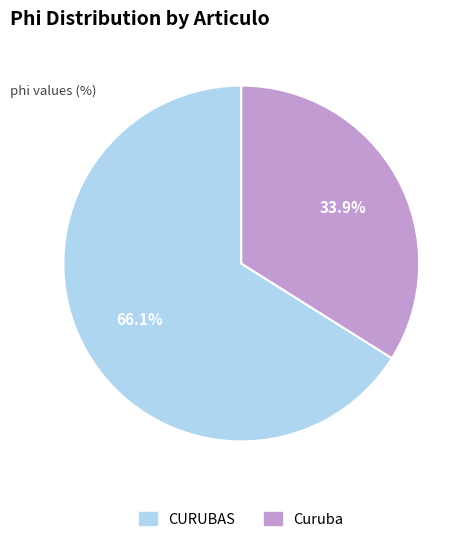

To the nearest percent, what is the combined percentage of CURUBAS and Curuba?

100%